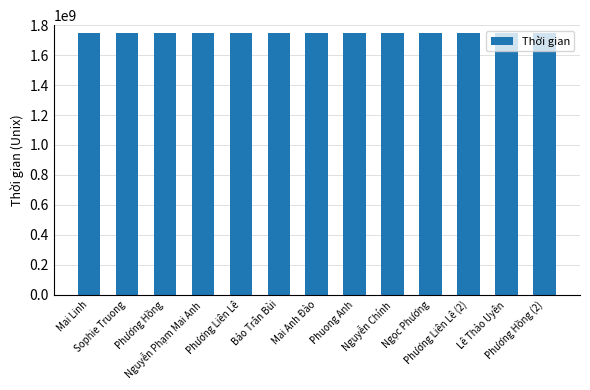

What is the label of the 13th bar from the right?

Mai Linh